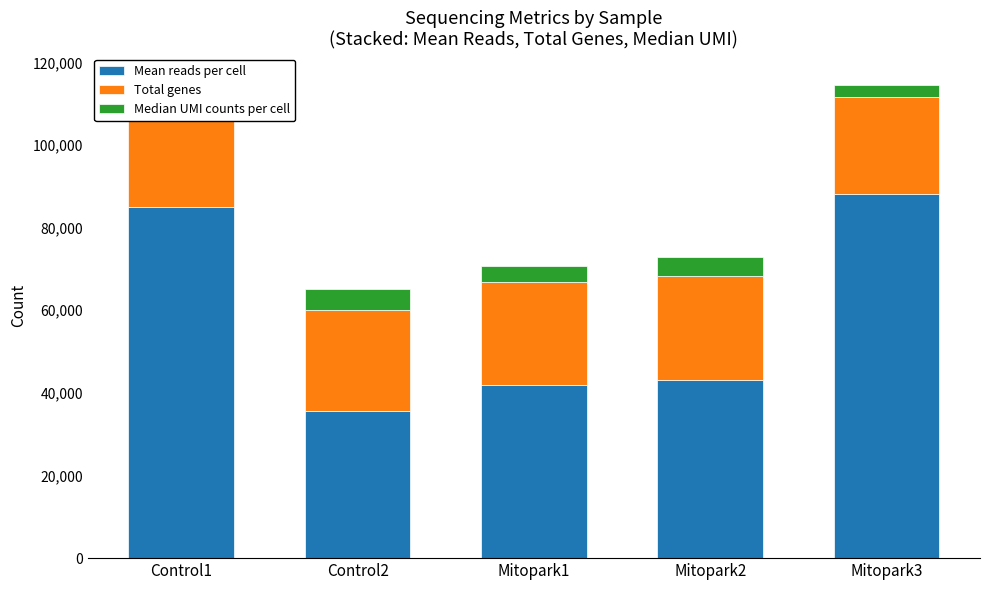

Reading left to right, list all the values displayed in this chart.

Mean reads per cell: Control1=85043	Control2=35688	Mitopark1=41891	Mitopark2=43224	Mitopark3=88059
Total genes: Control1=24402	Control2=24485	Mitopark1=25063	Mitopark2=25039	Mitopark3=23542
Median UMI counts per cell: Control1=6933	Control2=4965	Mitopark1=3714	Mitopark2=4647	Mitopark3=2940